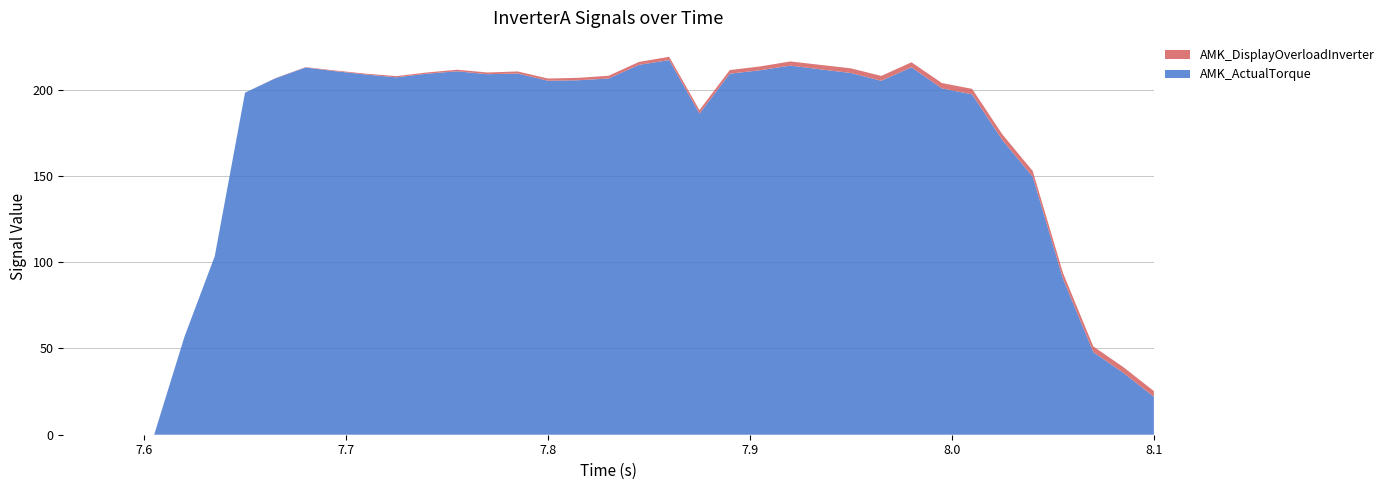

Reading left to right, transcribe all the data shown in this chart.

AMK_ActualTorque: 7.56=0.0	7.575=0.0	7.59=0.0	7.605=0.0	7.62=56.8	7.635=103.5	7.65=198.3	7.665=206.6	7.68=212.9	7.695=210.7	7.71=208.8	7.725=207.2	7.74=209.3	7.755=210.7	7.77=209.0	7.785=209.4	7.8=205.2	7.815=205.5	7.83=206.5	7.845=214.4	7.86=217.2	7.875=186.2	7.89=209.3	7.905=211.3	7.92=214.0	7.935=211.8	7.95=209.7	7.965=205.2	7.98=213.0	7.995=200.8	8.01=197.3	8.025=170.8	8.04=149.6	8.055=90.4	8.07=47.9	8.085=35.8	8.1=22.0
AMK_DisplayOverloadInverter: 7.56=0.0	7.575=0.0	7.59=0.0	7.605=0.0	7.62=0.0	7.635=0.0	7.65=0.0	7.665=0.1	7.68=0.2	7.695=0.4	7.71=0.5	7.725=0.7	7.74=0.7	7.755=0.9	7.77=1.0	7.785=1.2	7.8=1.3	7.815=1.4	7.83=1.6	7.845=1.7	7.86=1.9	7.875=2.0	7.89=2.1	7.905=2.2	7.92=2.4	7.935=2.6	7.95=2.7	7.965=2.8	7.98=2.9	7.995=3.1	8.01=3.2	8.025=3.3	8.04=3.3	8.055=3.4	8.07=3.3	8.085=3.3	8.1=3.3